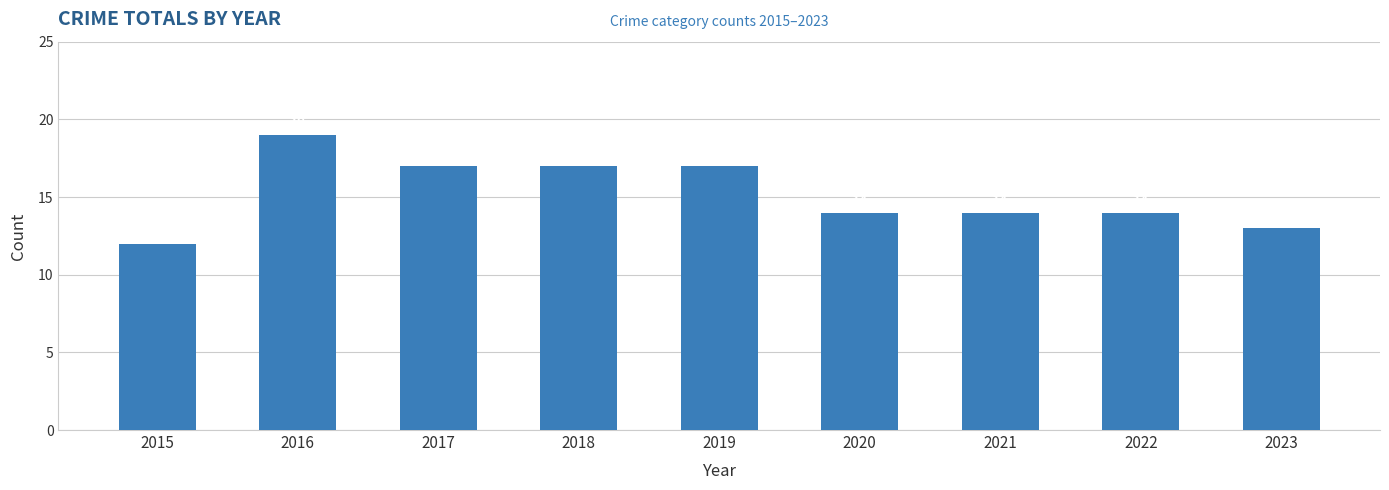

What is the smallest value displayed?

12